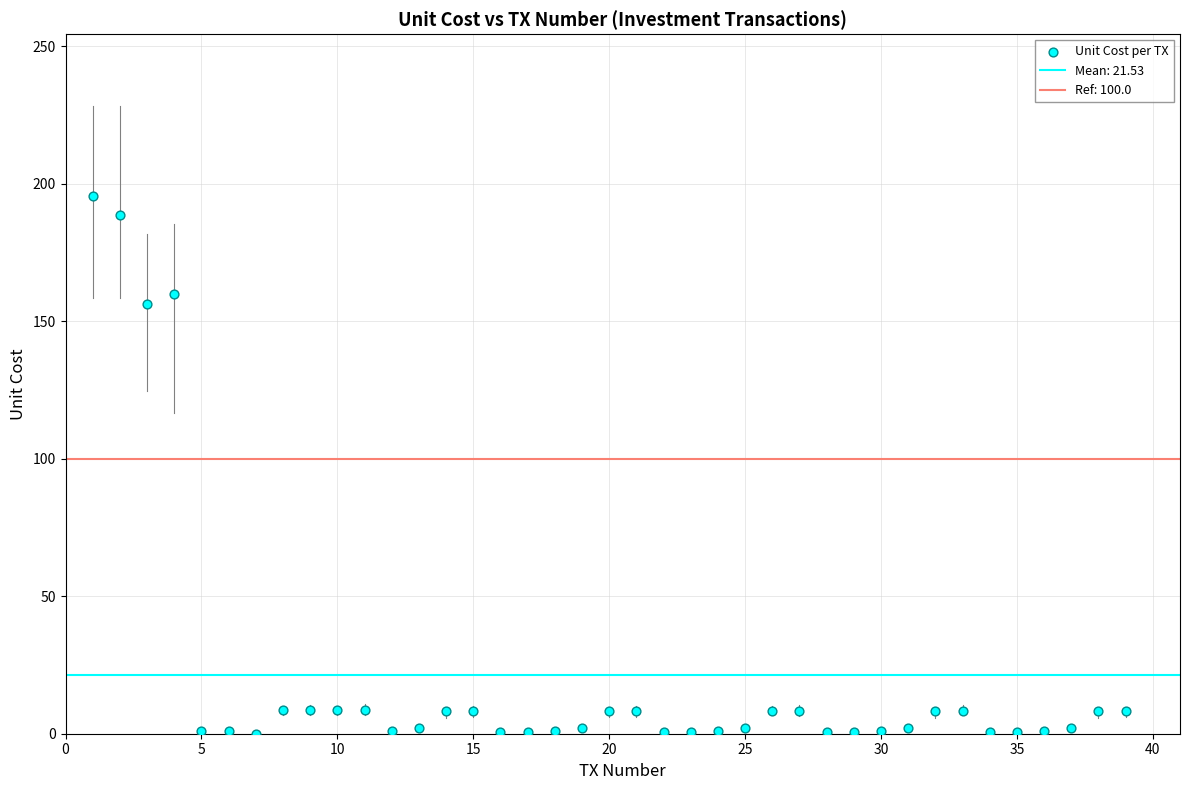

What is the range of Y values (max minus min)?

195.7